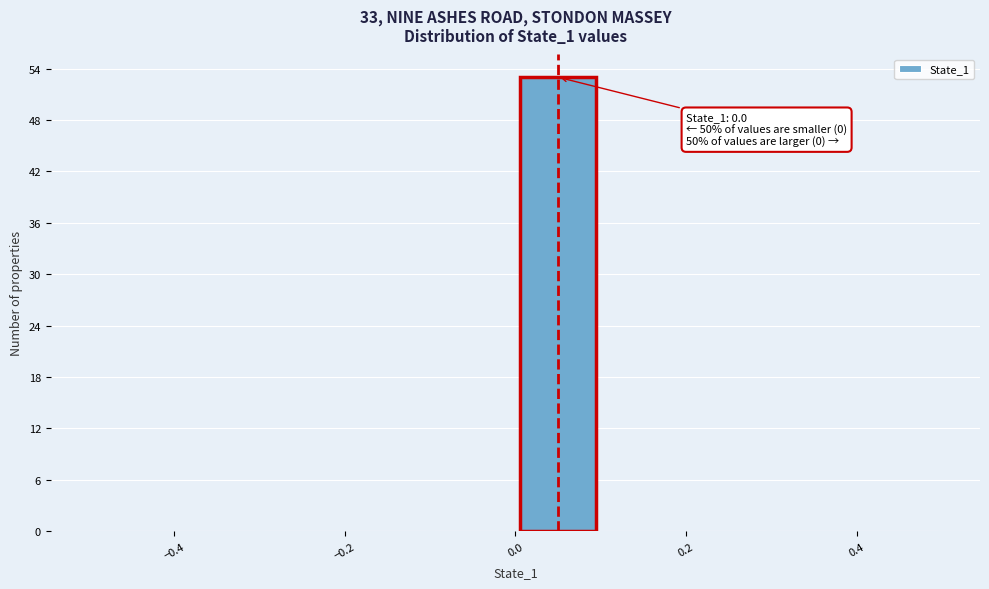

Over which range of the x-axis is the bar tallest?

0.0 to 0.1